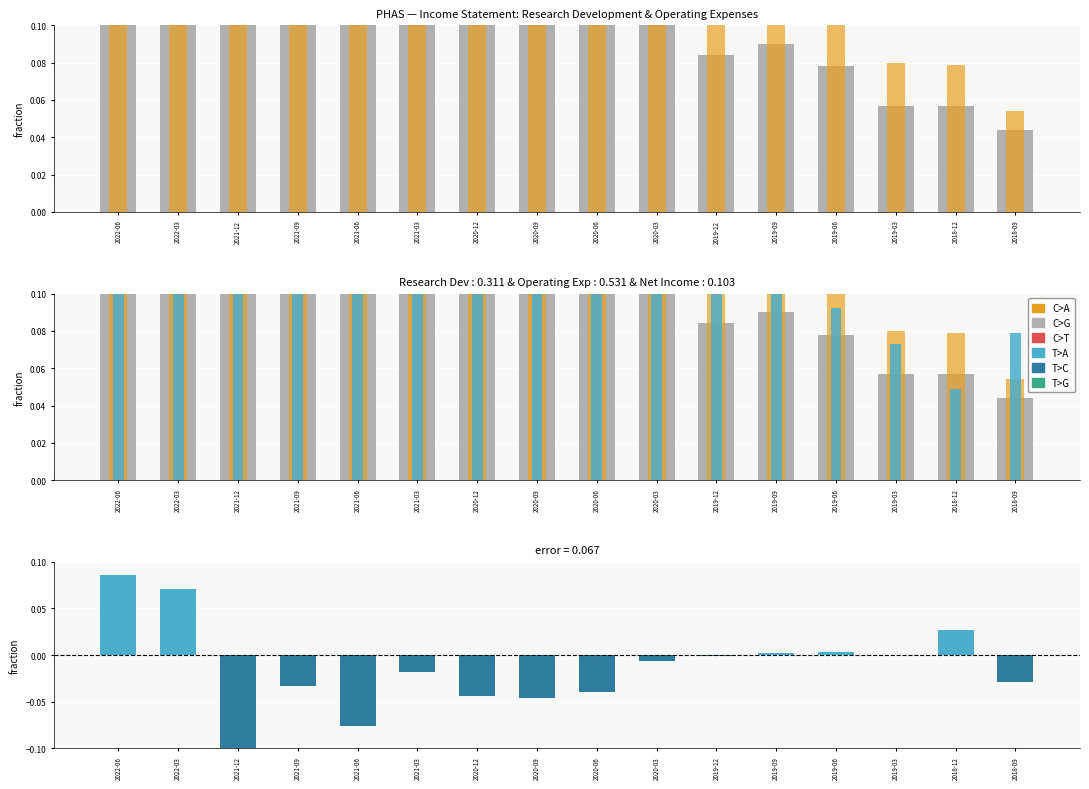

How many bars are there in each group?

4